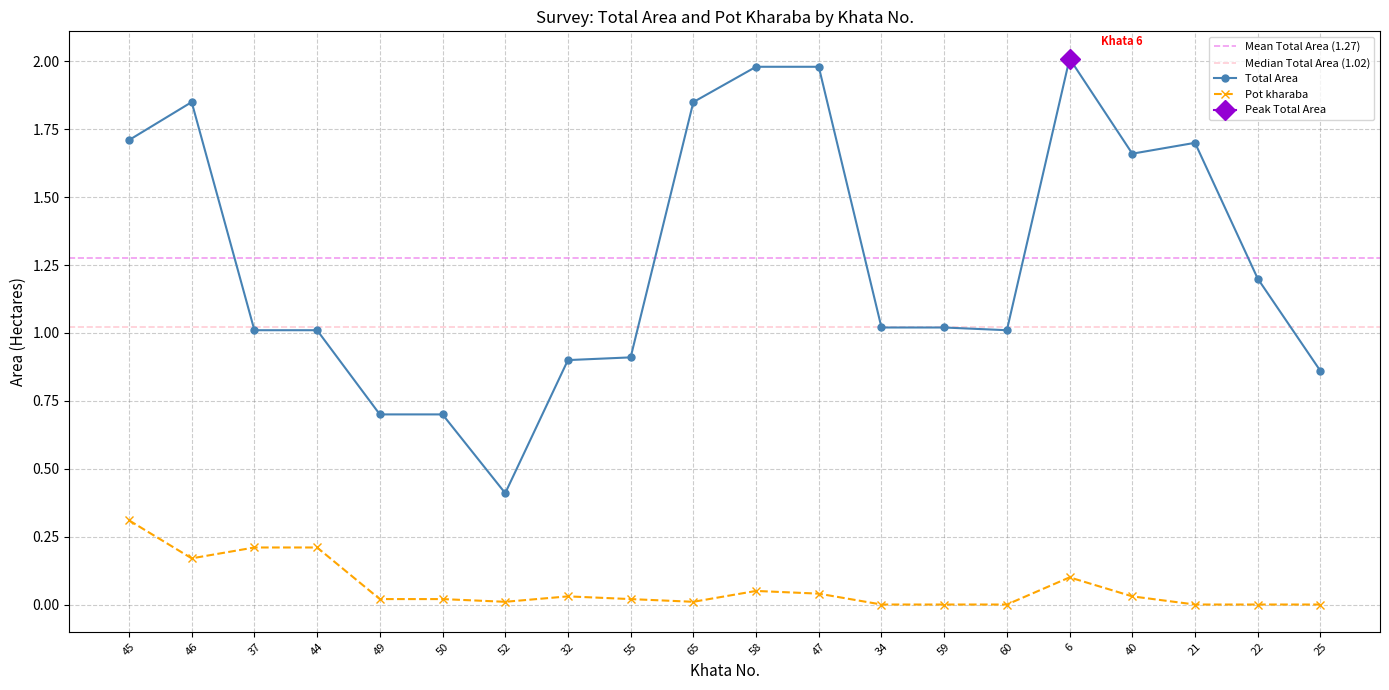

What is the difference between the highest and lowest values at 40?

1.6